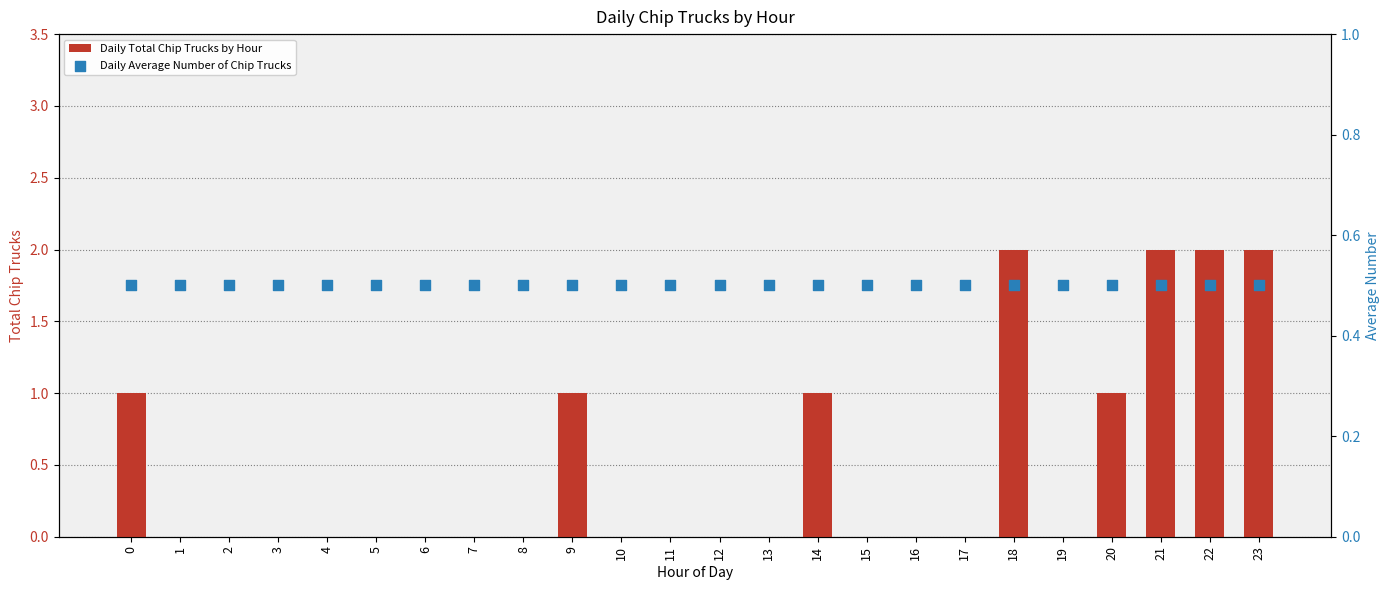

At which category is the sum across all series the highest?

18